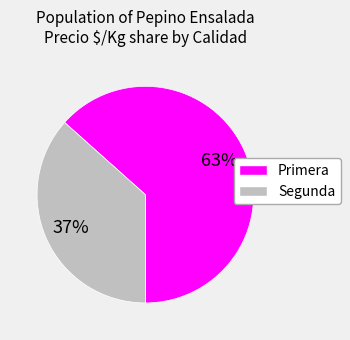

How many segments does this pie chart have?

2